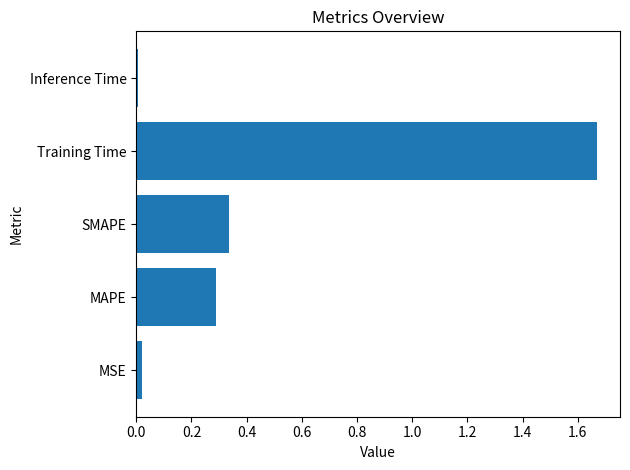

What is the difference between the values at SMAPE and Training Time?

1.3